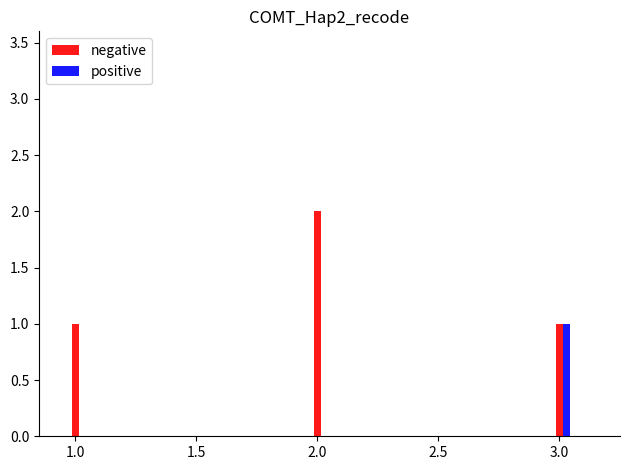

Is it true that positive equals 0 at 2.0?

True